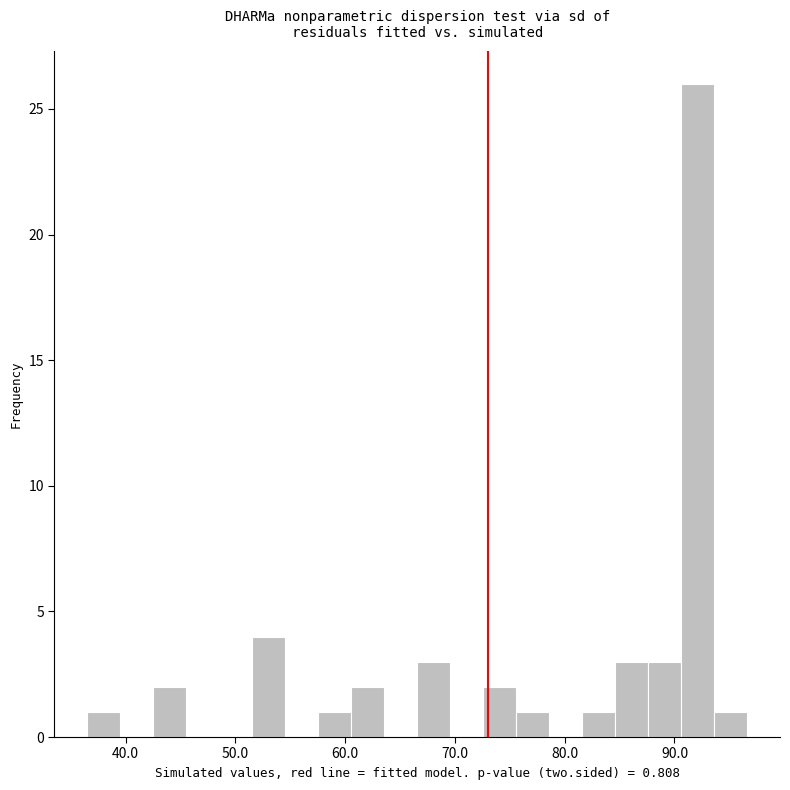

Around what value on the x-axis is the tallest bar? Give the approximate position of its centre, as read against the axis.

92